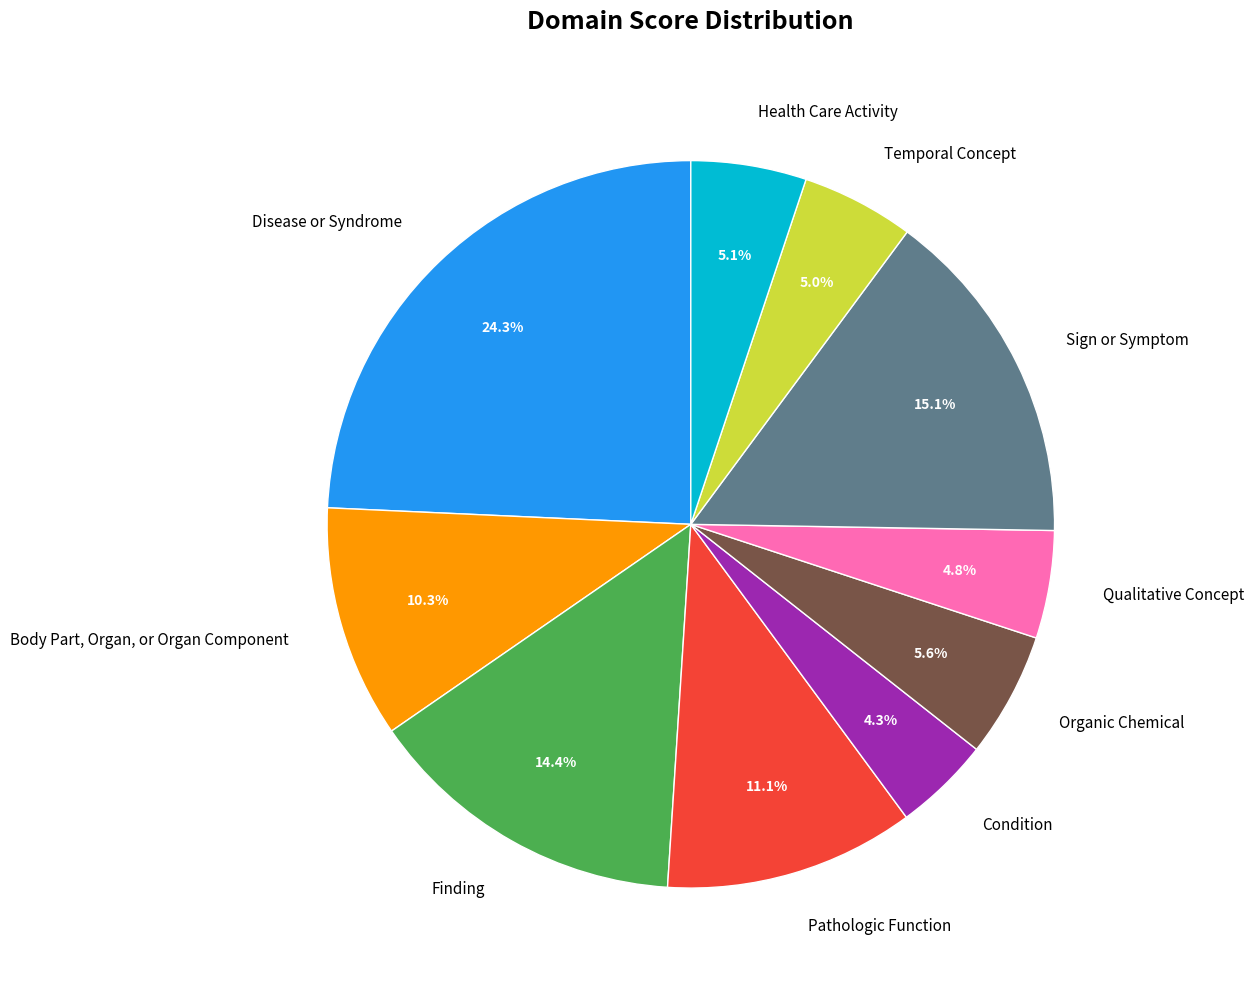

Combined, do Disease or Syndrome and Finding account for over 50%?

No